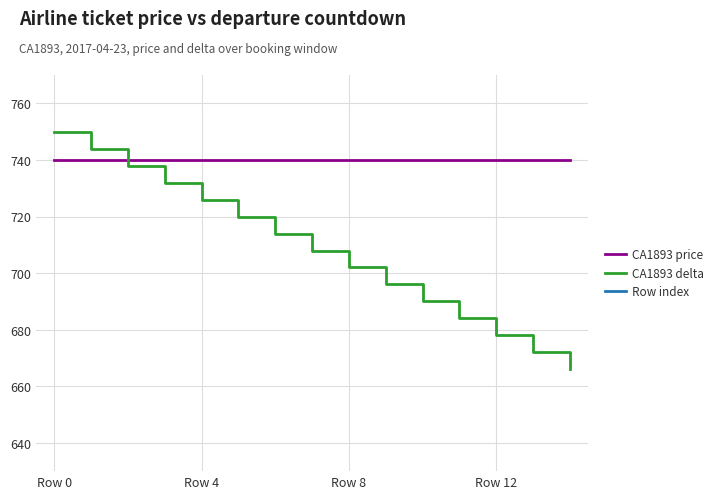

At which label does CA1893 delta first exceed 708?

Row 0